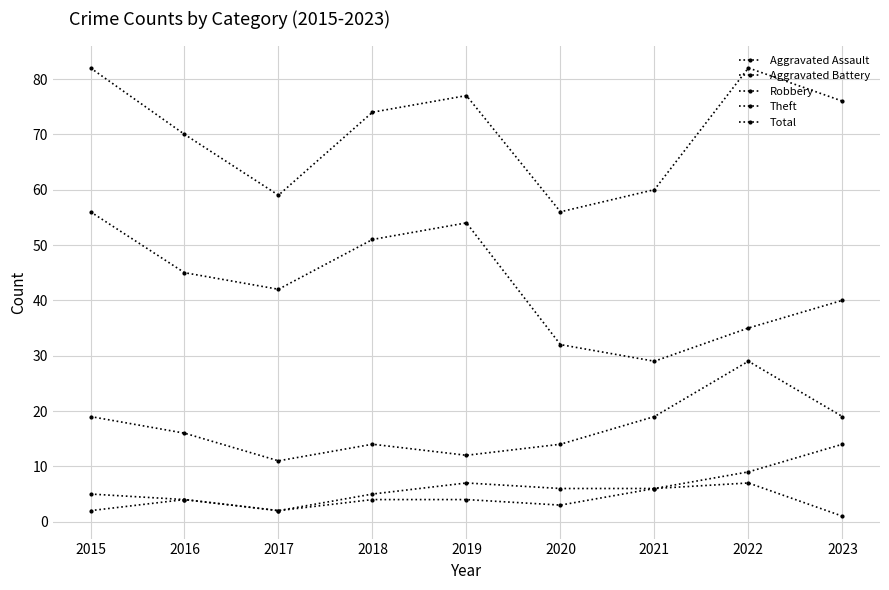

Count the number of categories in the chart.

9